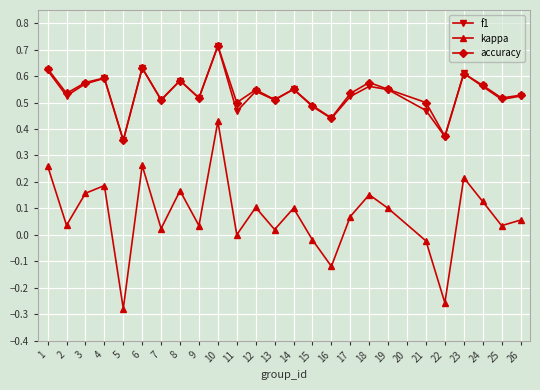

True or false: f1 and kappa cross at least once.

False